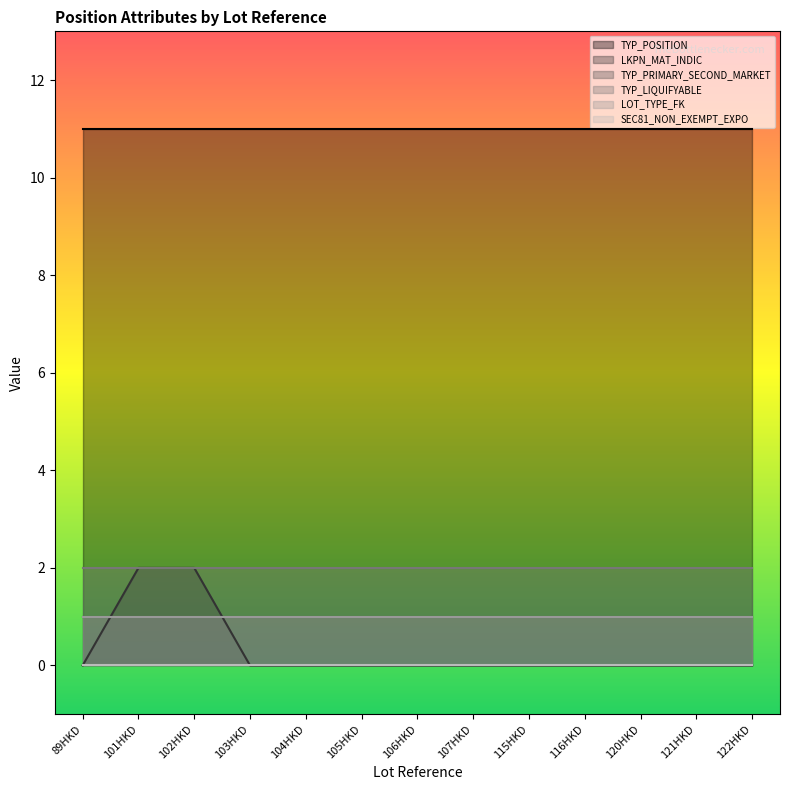

True or false: TYP_POSITION has more than 0 interior local peaks.

False